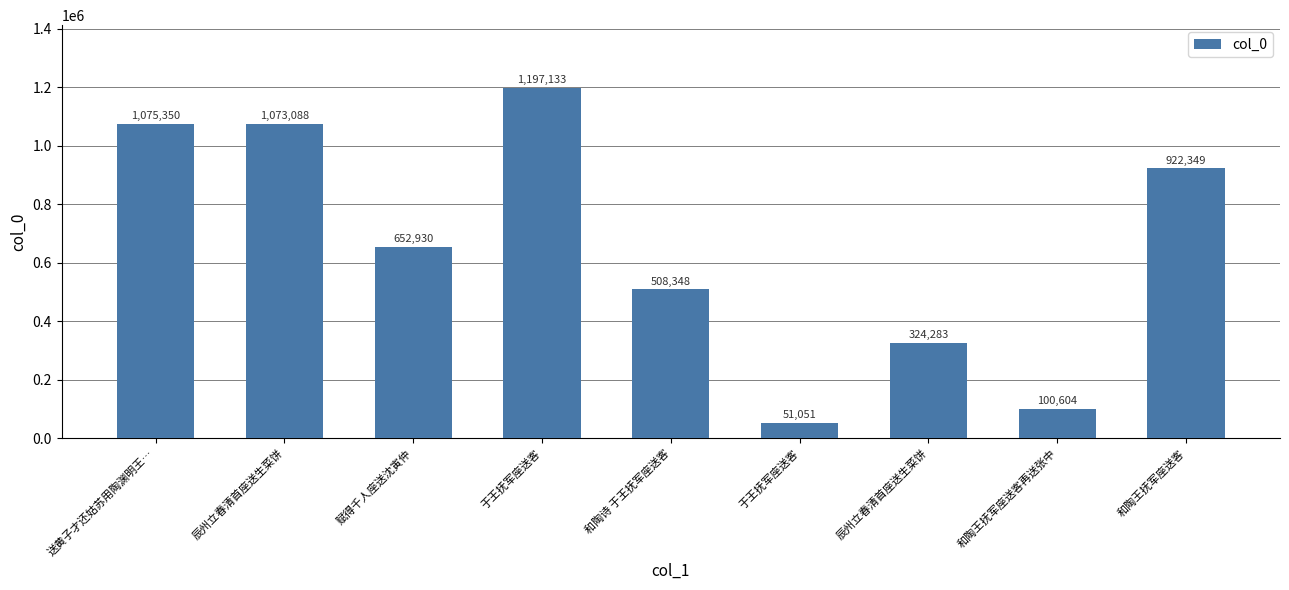

Reading right to left, list all the values displayed in this chart.

922349	100604	324283	51051	508348	1197133	652930	1073088	1075350